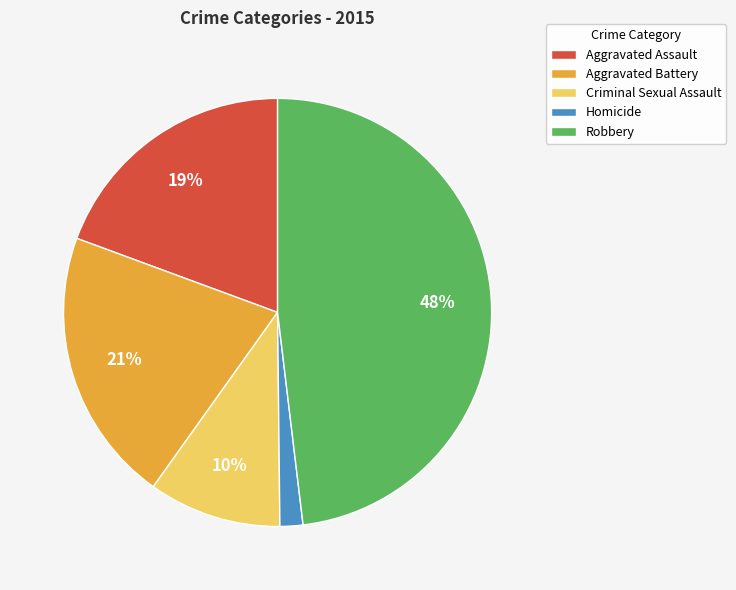

Between Aggravated Assault and Criminal Sexual Assault, which is larger?

Aggravated Assault